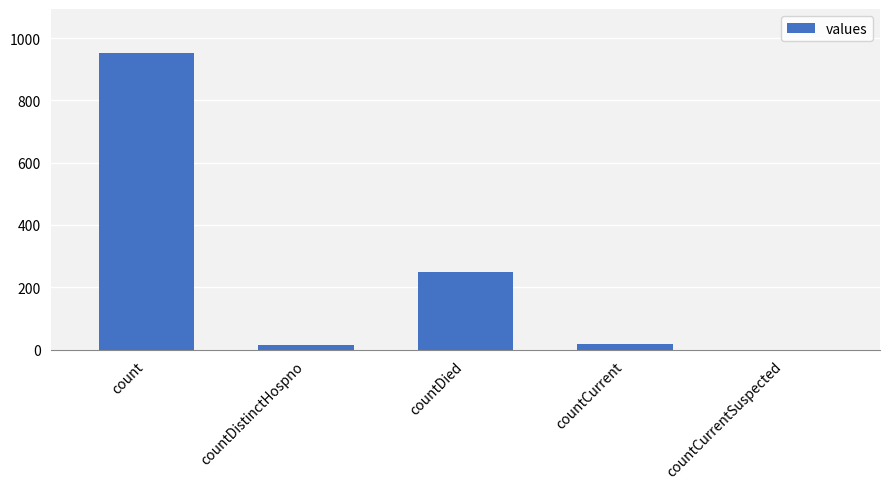

The chart shows a value of 250 at countDied. True or false?

True